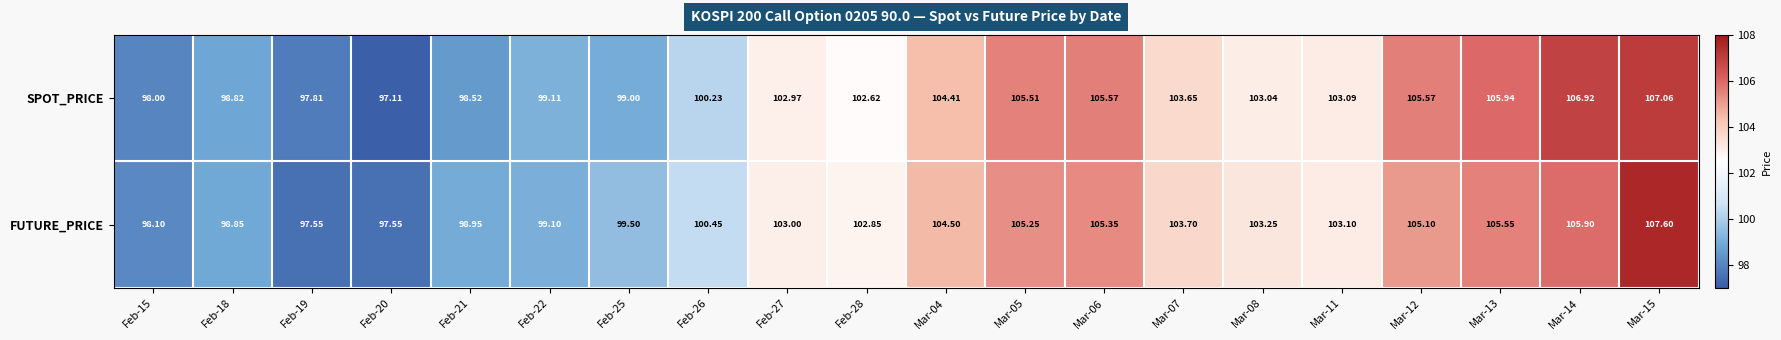

Rank the series at Mar-12 from lowest to highest value.

FUTURE_PRICE, SPOT_PRICE